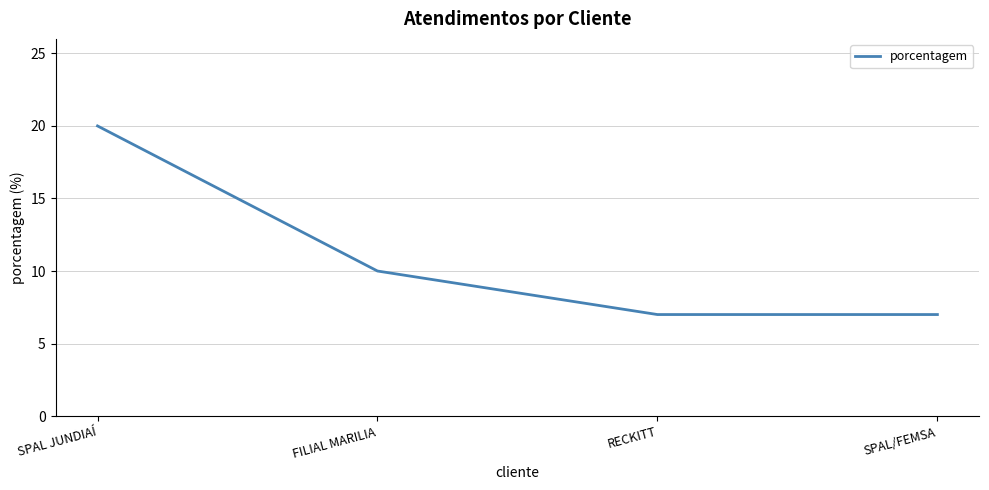

Between RECKITT and SPAL JUNDIAÍ, which is larger?

SPAL JUNDIAÍ